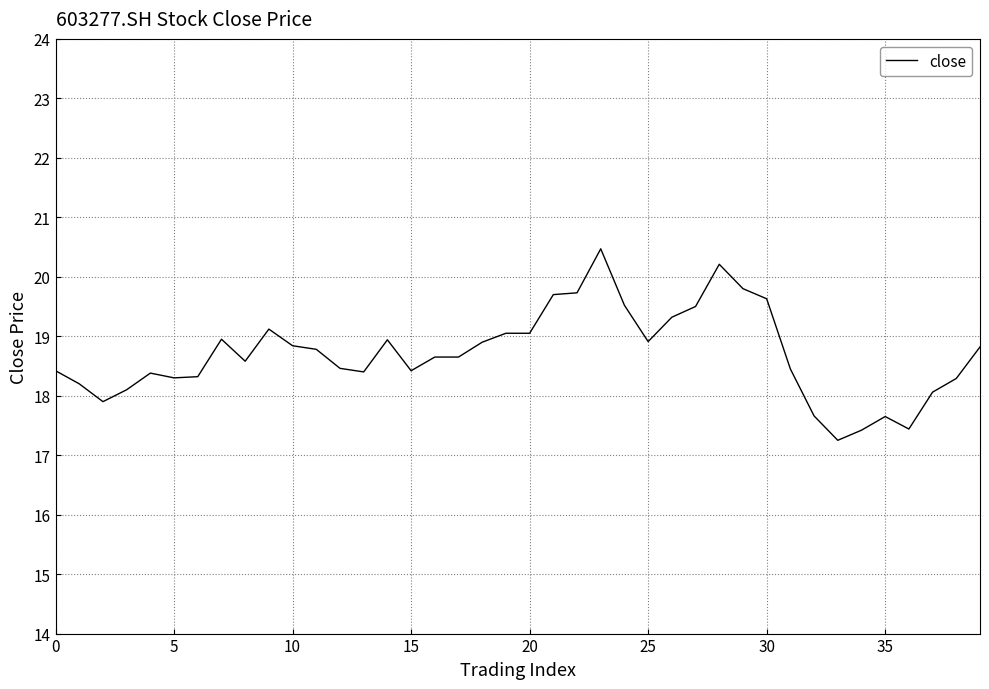

Is this an area chart (filled region under the line)?

No